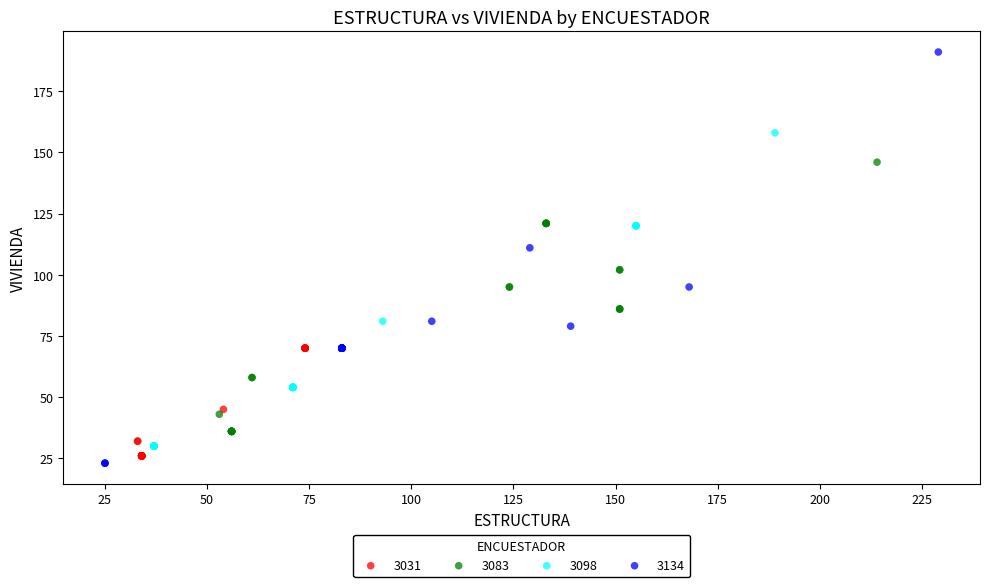

What are all the series names shown in the legend?

3031, 3083, 3098, 3134